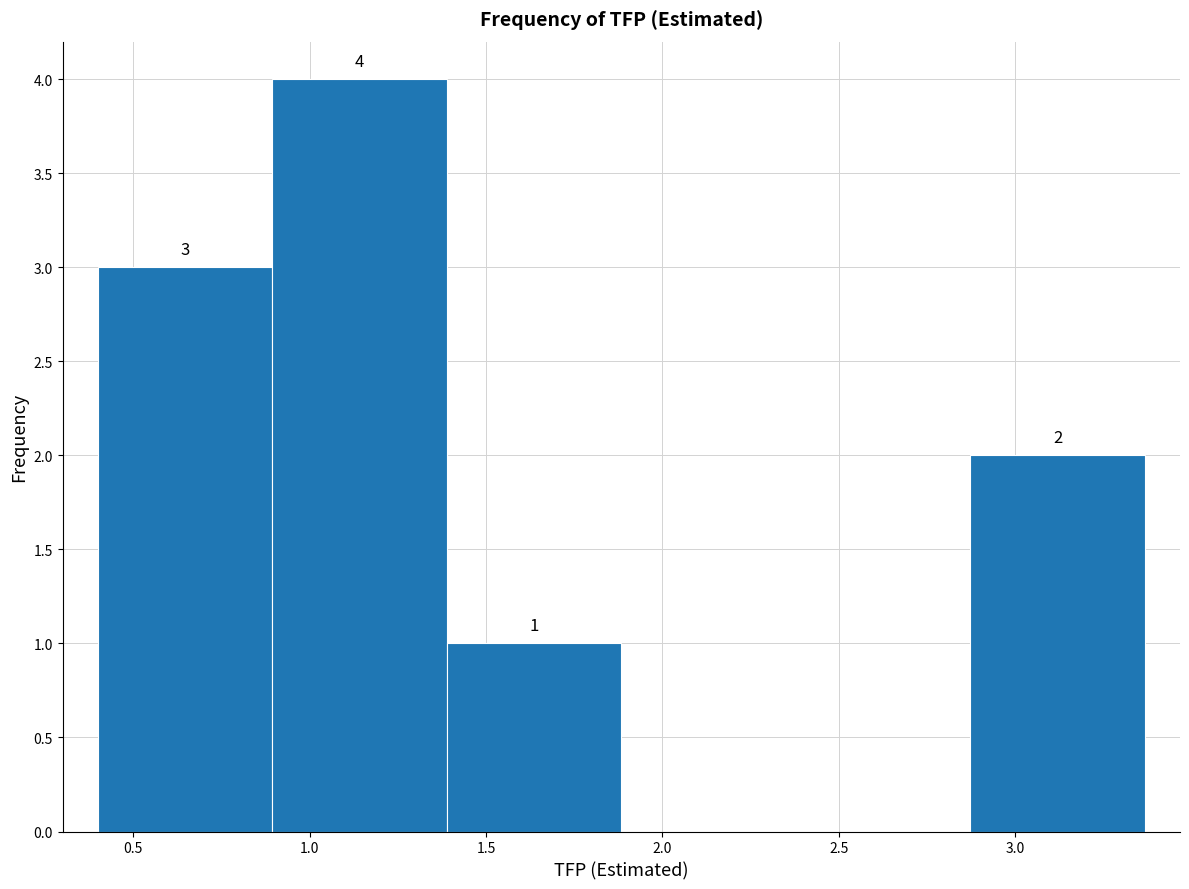

Over which range of the x-axis is the bar tallest?

0.90 to 1.40